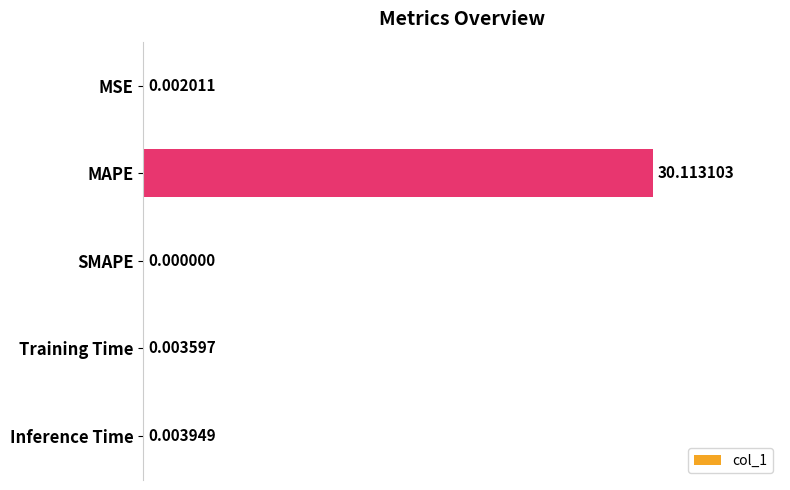

What is the sum of all values?

30.1